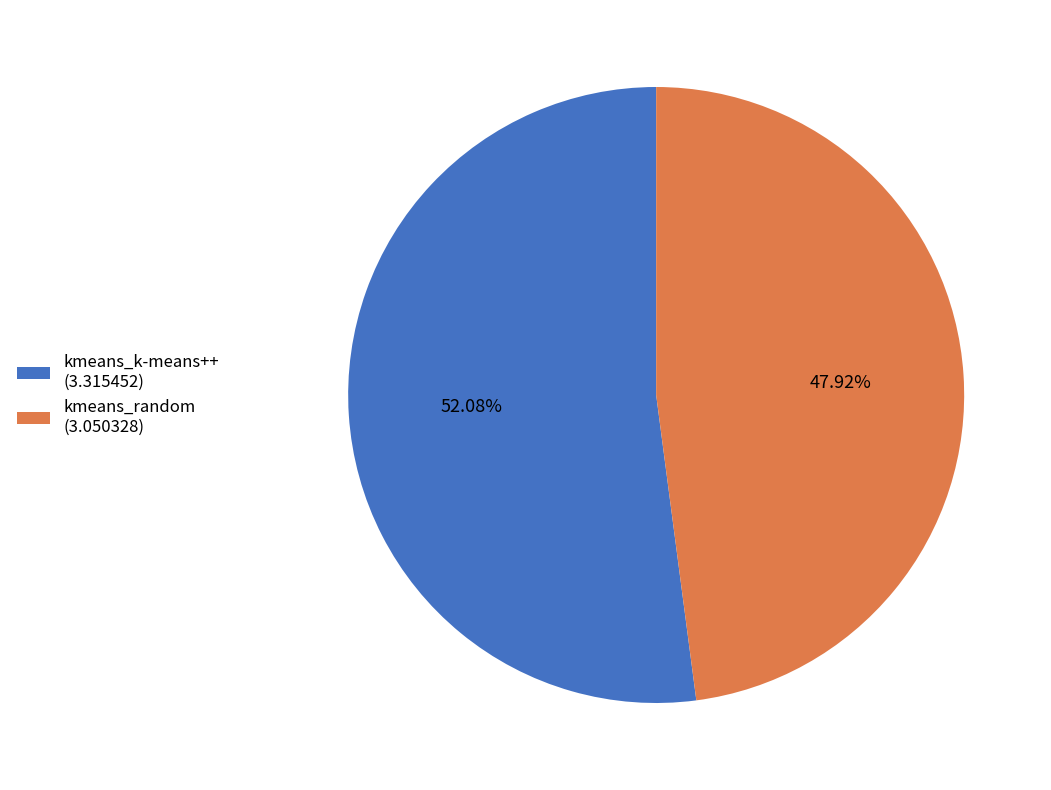

Is it true that kmeans_random is 48% of the pie?

True